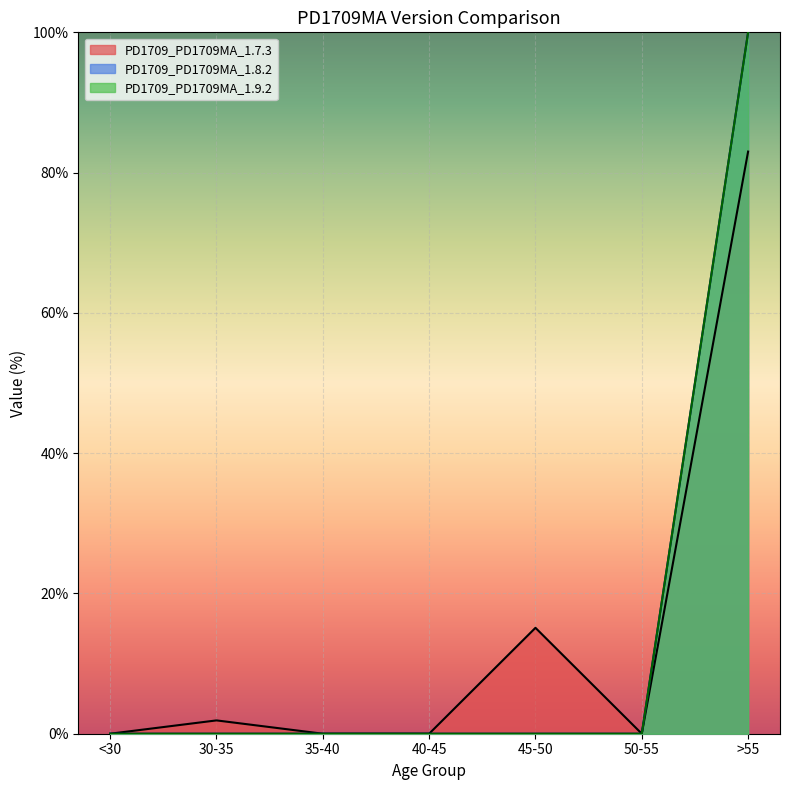

List the labels in order of PD1709_PD1709MA_1.8.2 value, largest first.

>55, <30, 30-35, 35-40, 40-45, 45-50, 50-55